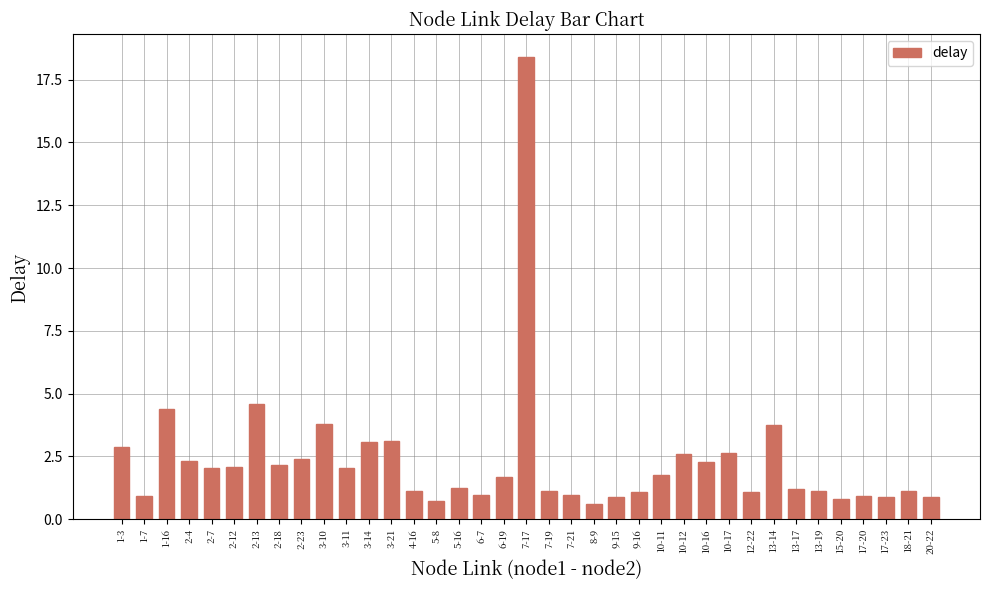

Count the number of data series in this chart.

1